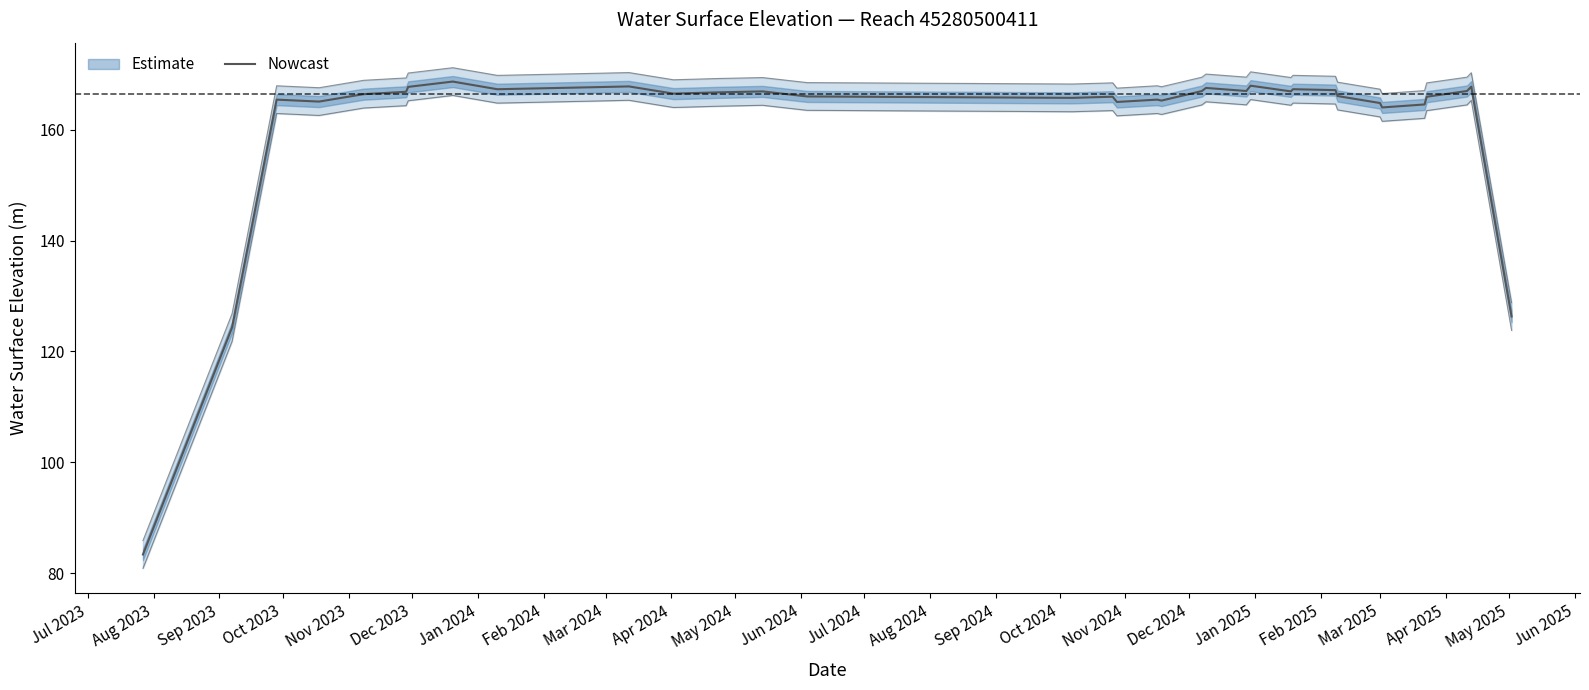

How many lines are shown in the chart?

1